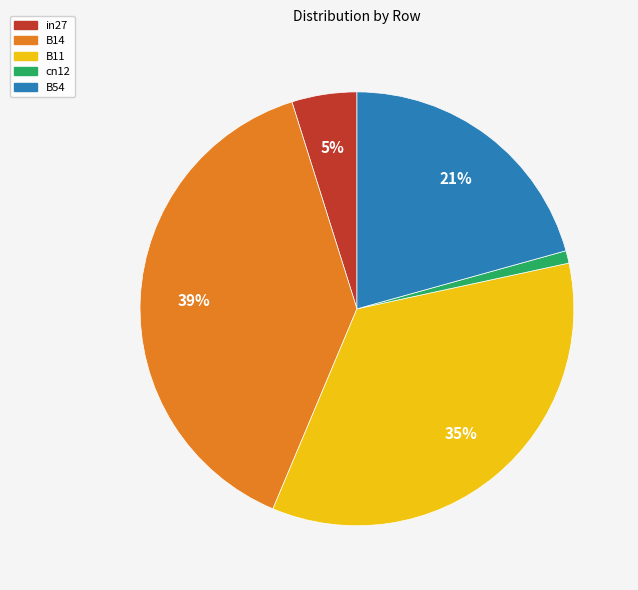

How many segments does this pie chart have?

5